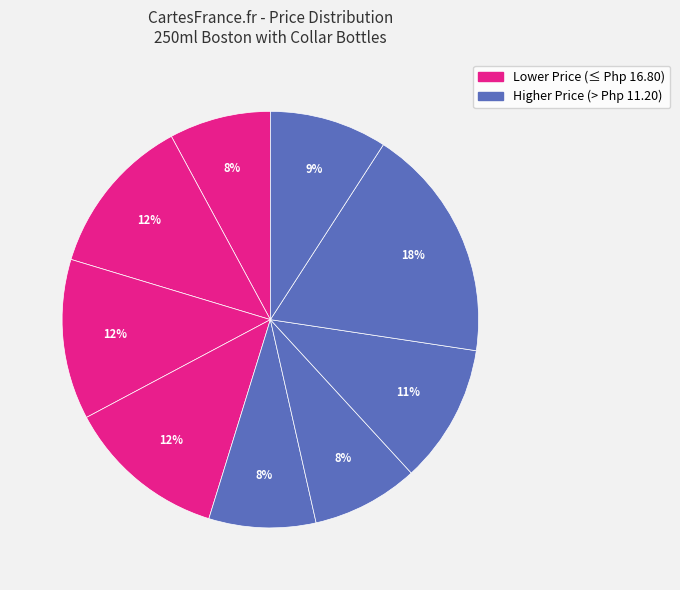

Count the number of slices in the pie.

9